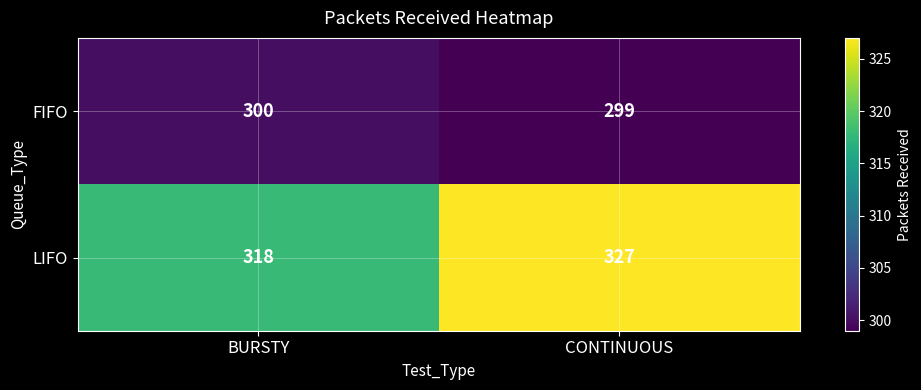

What is the average value of the FIFO series?

300